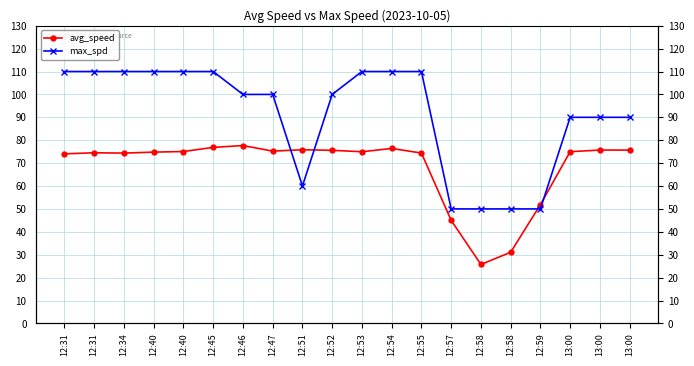

At which label does avg_speed first exceed 74?

12:31